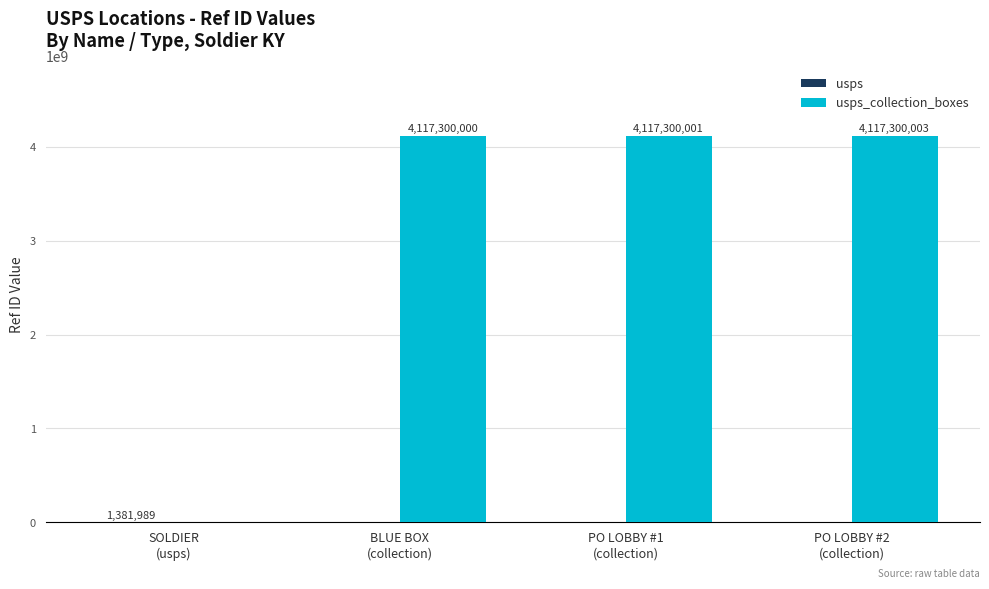

How many groups of bars are there?

4